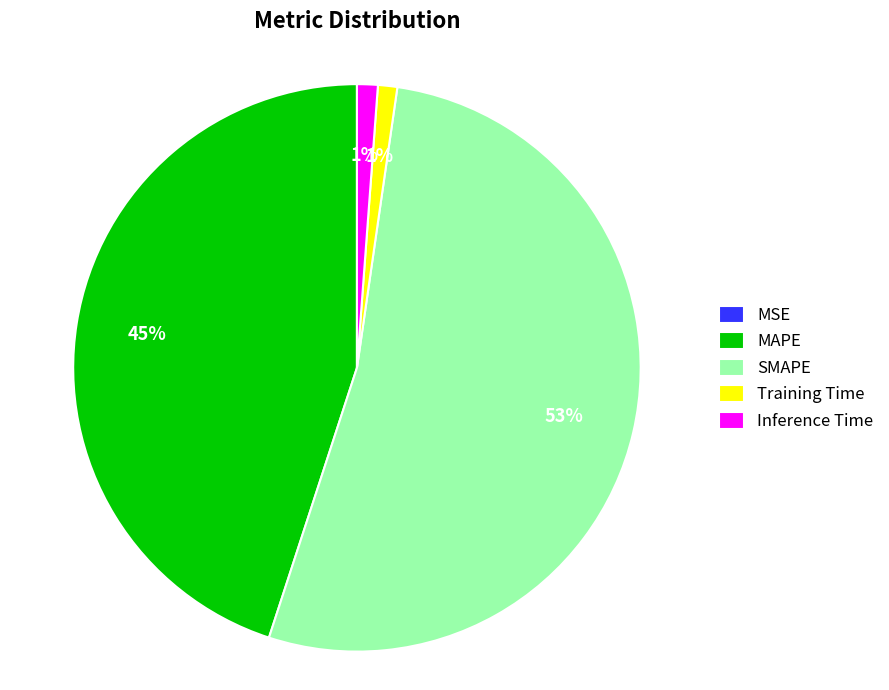

Which slice represents more than half of the pie?

SMAPE